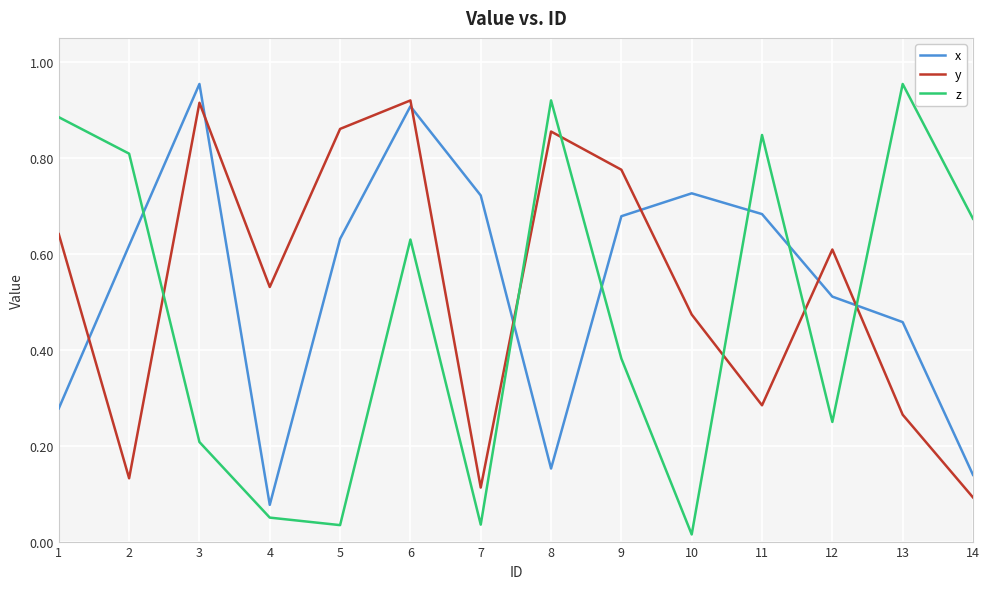

Rank the series at 14 from highest to lowest value.

z, x, y